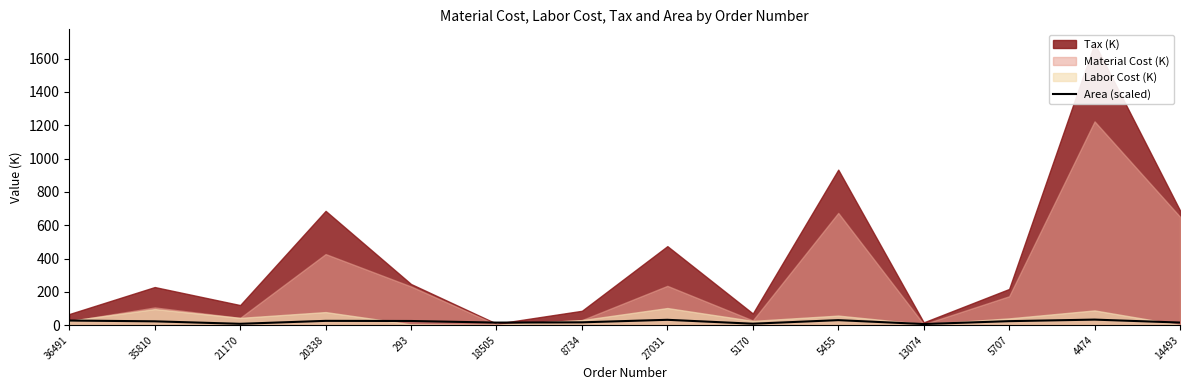

True or false: Area (scaled) has a value of 32.9 at 27031.

True